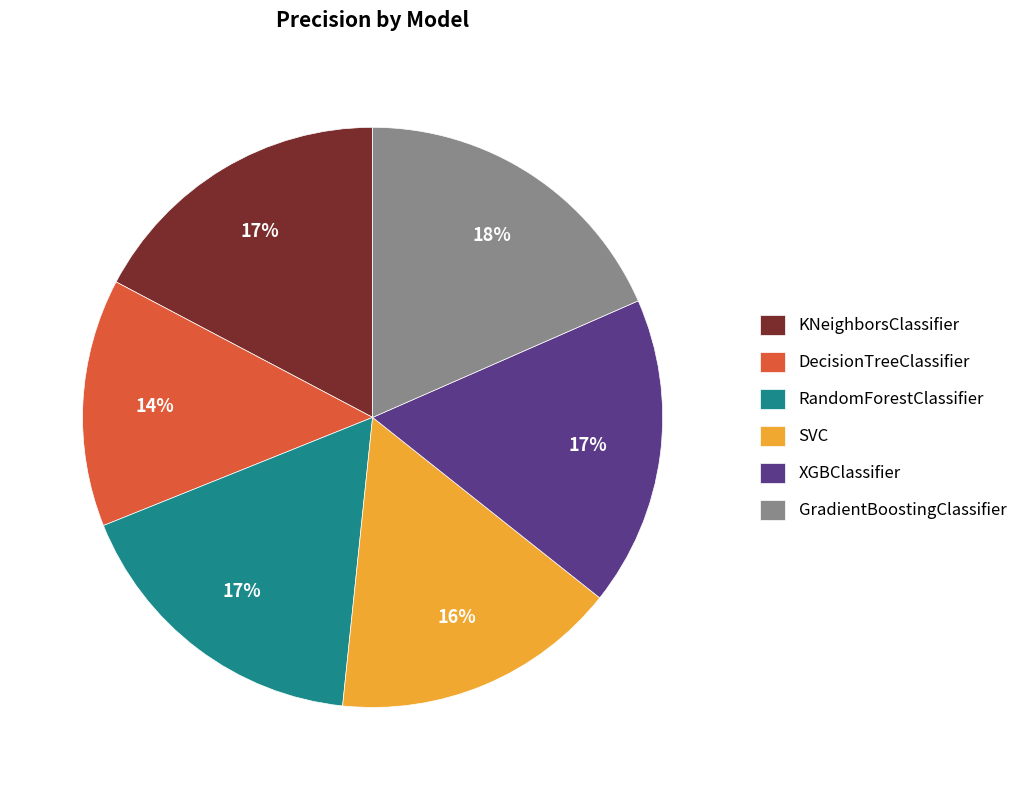

Between SVC and DecisionTreeClassifier, which is larger?

SVC